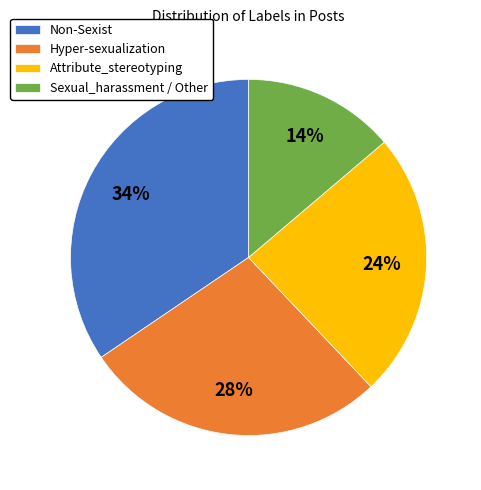

How many segments does this pie chart have?

4